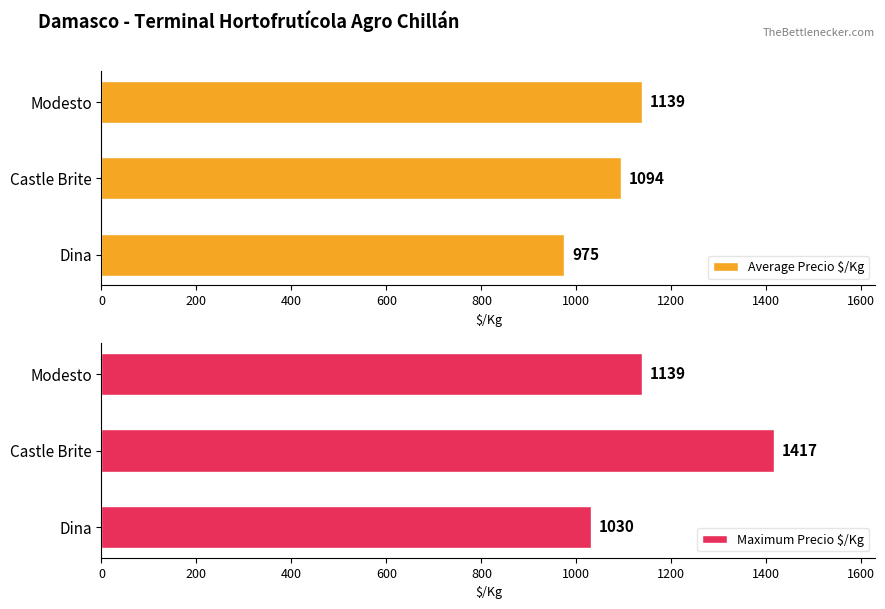

How many data points in Average Precio $/Kg are above 1093?

2